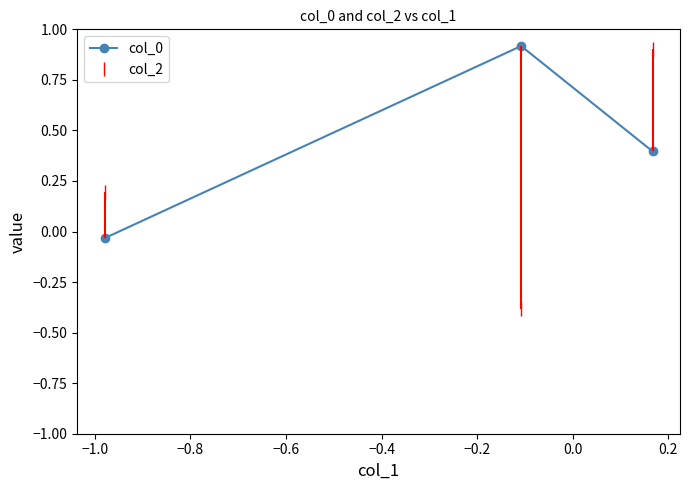

What is the lowest value of the col_2 series?

-0.4